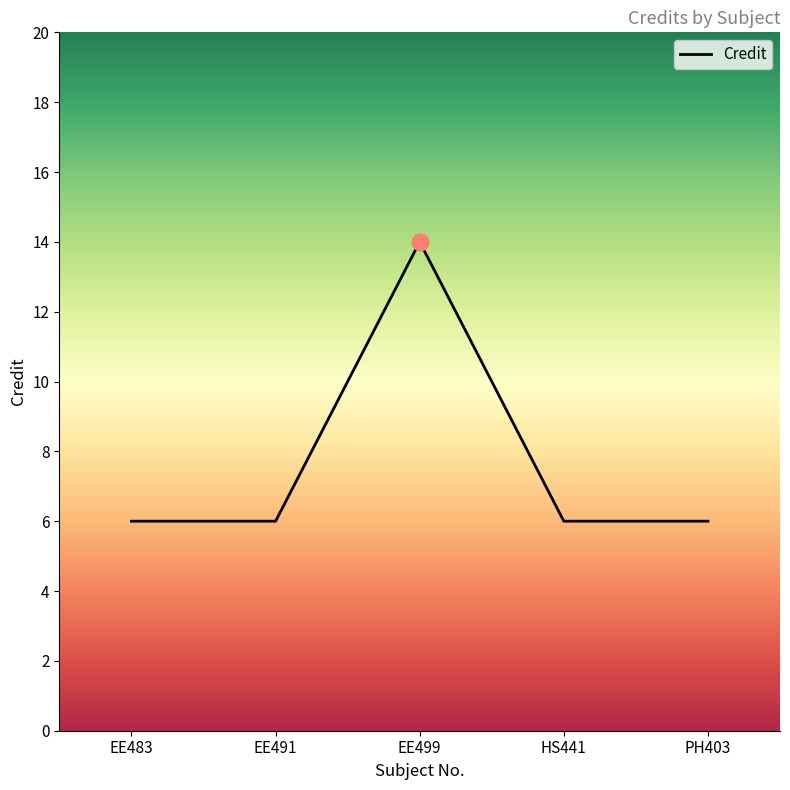

At which category does the data reach its first local peak?

EE499